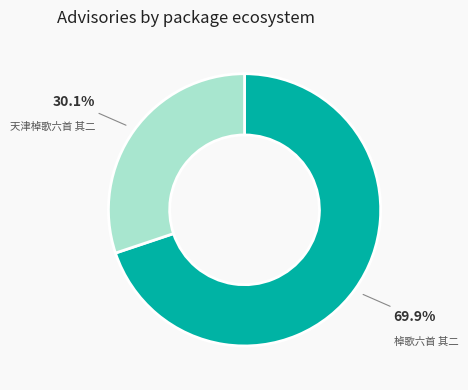

Rank the categories by value from highest to lowest.

棹歌六首 其二, 天津棹歌六首 其二